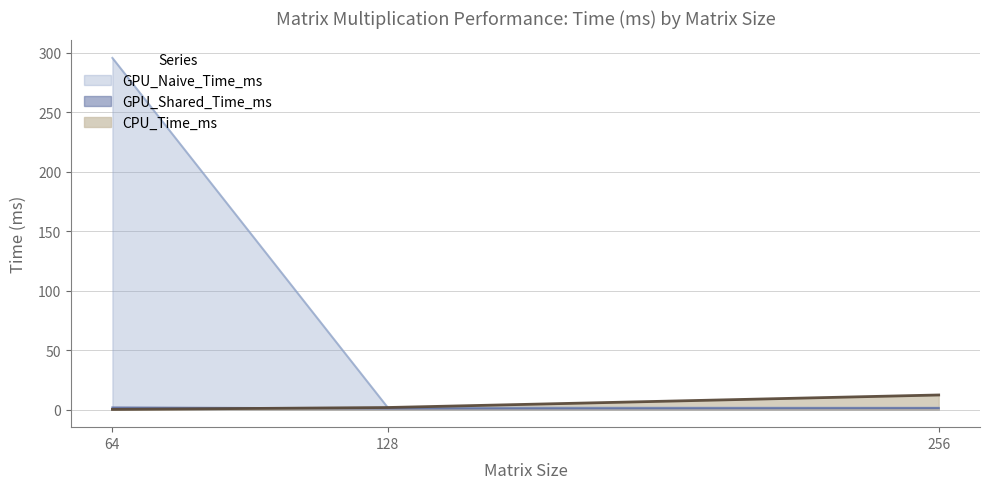

Which category has the lowest value across all series?

64